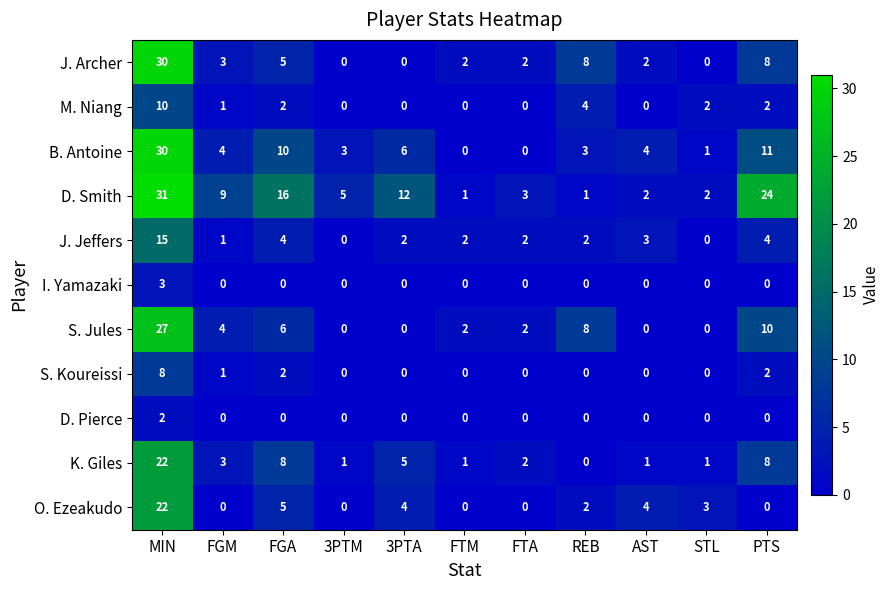

At which label does S. Jules first exceed 2?

MIN